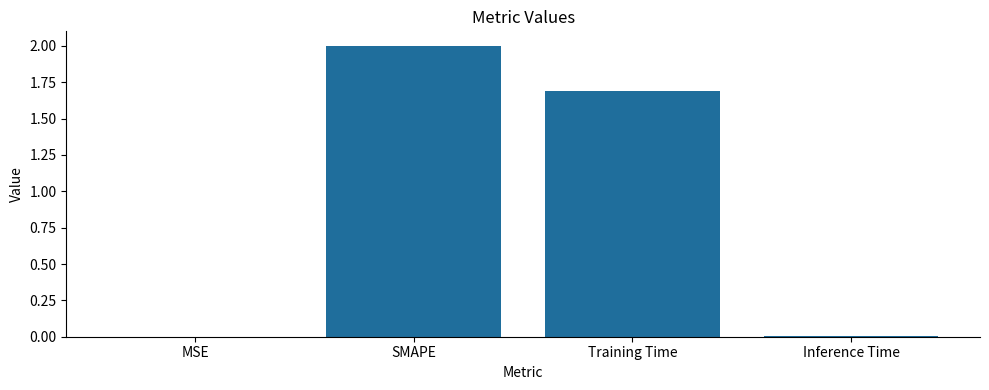

What is the change in value from MSE to SMAPE?

+2.0